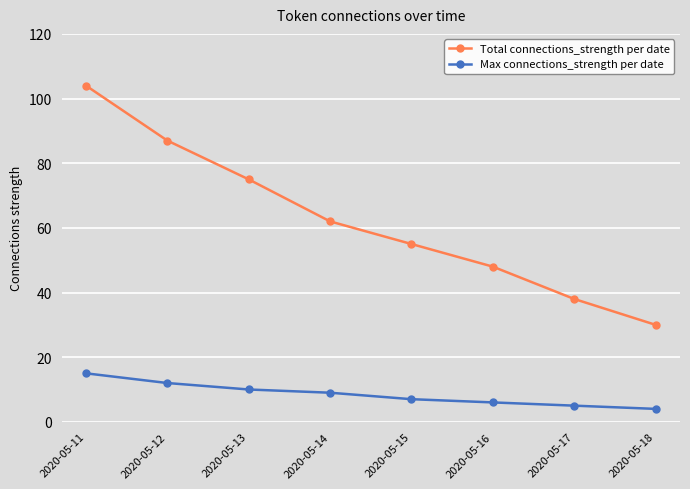

The Total connections_strength per date series shows 56 at 2020-05-17. True or false?

False